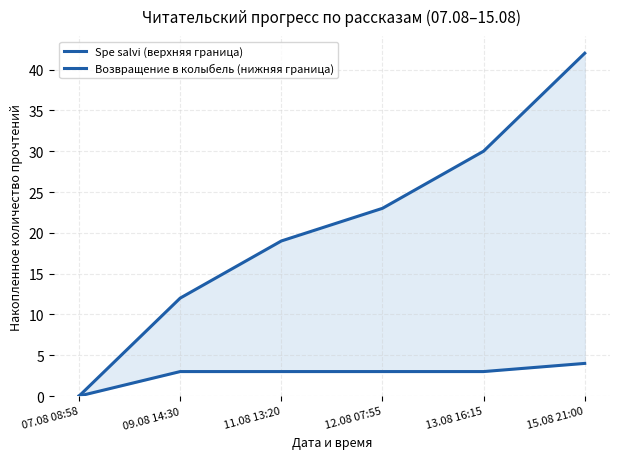

Reading left to right, list all the values displayed in this chart.

Spe salvi (верхняя граница): 0	12	19	23	30	42
Возвращение в колыбель (нижняя граница): 0	3	3	3	3	4